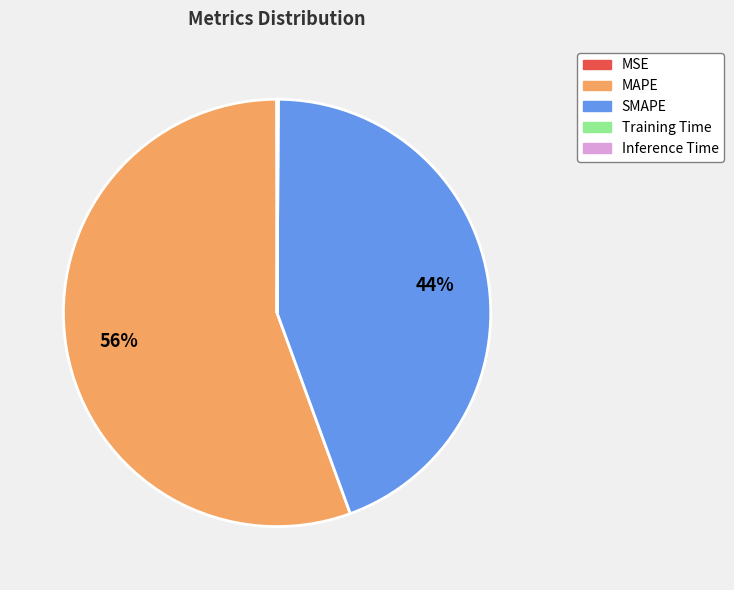

What percentage is the SMAPE slice, to the nearest percent?

44%